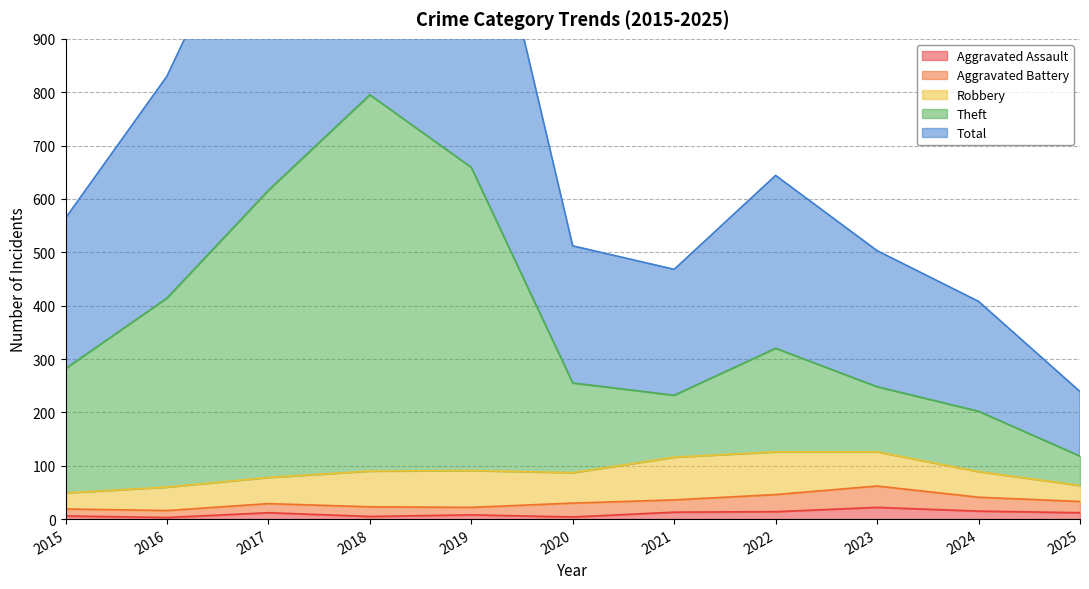

True or false: Theft and Aggravated Assault intersect in this chart.

False